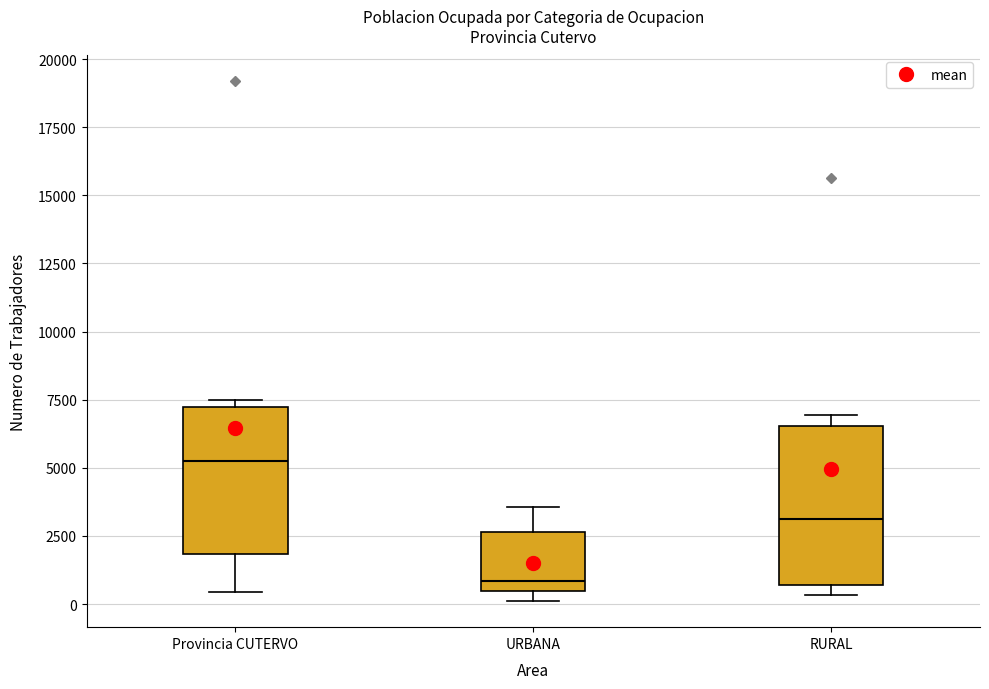

Reading left to right, transcribe this box plot: for each box, give where its median line is, the range the box spans, and where its two whiskers end, as read against the y-axis. The values are not printed on the chart, so give them approximately, as read against the axis.

Provincia CUTERVO: median 5500, box 2000 to 7000, whiskers 500 to 7500
URBANA: median 1000, box 500 to 2500, whiskers 0 to 3500
RURAL: median 3000, box 500 to 6500, whiskers 500 (just below the box's lower edge) to 7000